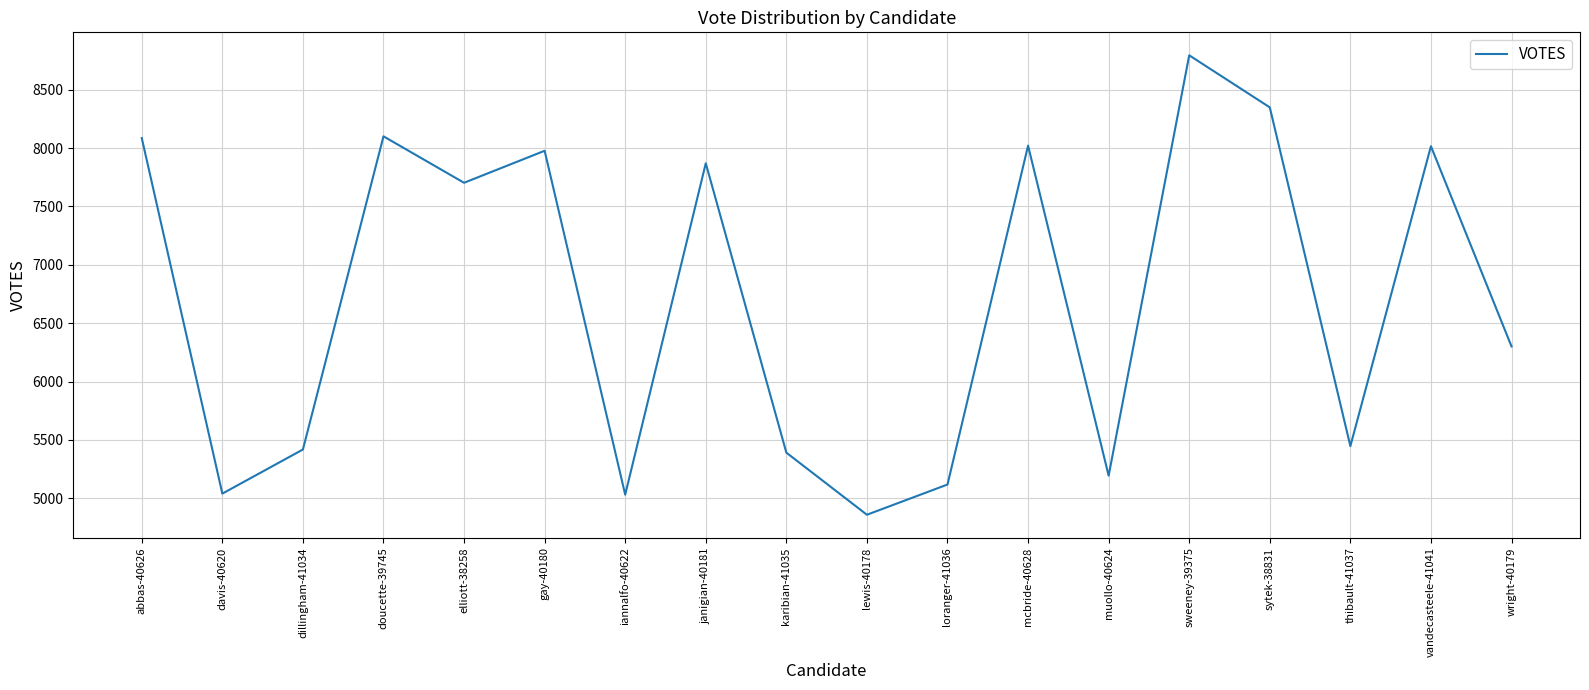

What is the difference between the maximum and minimum values?

3936